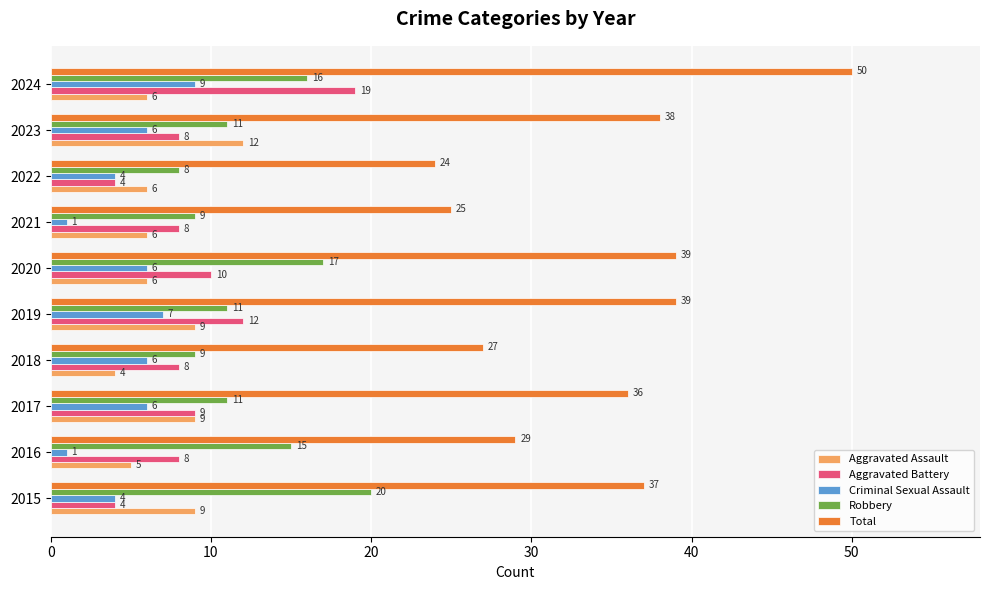

What are all the series names shown in the legend?

Aggravated Assault, Aggravated Battery, Criminal Sexual Assault, Robbery, Total